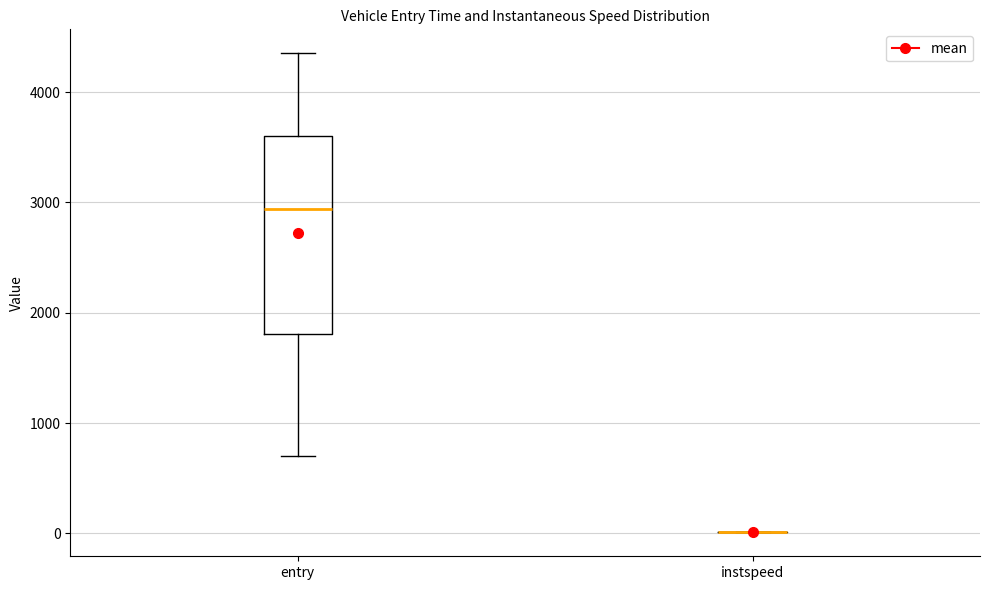

Reading left to right, read every box against the y-axis: the position of its median line, the range the box covers, and the ends of its whiskers. The values are not printed on the chart, so give them approximately, as read against the axis.

entry: median 2900, box 1800 to 3600, whiskers 700 to 4400
instspeed: box collapsed to a line at 0, whiskers 0 to 0